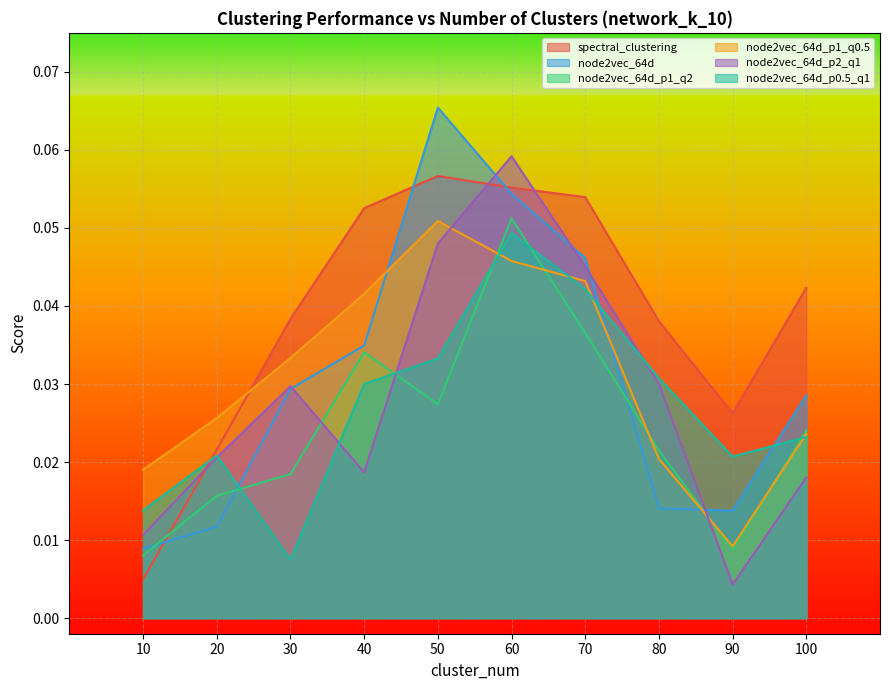

What is the total value across all series at 20?

0.1